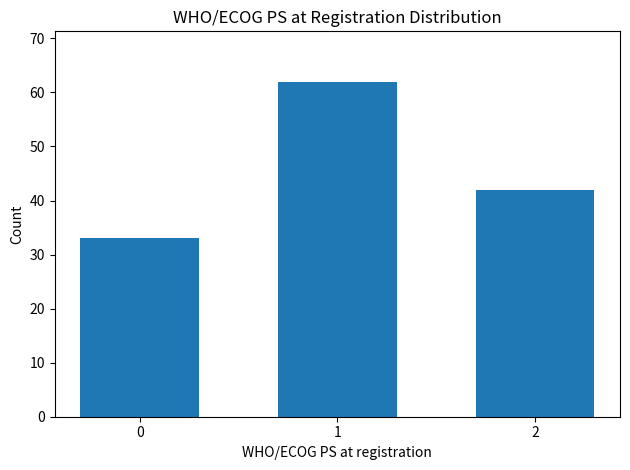

Reading left to right, extract all data points from this chart.

33	62	42